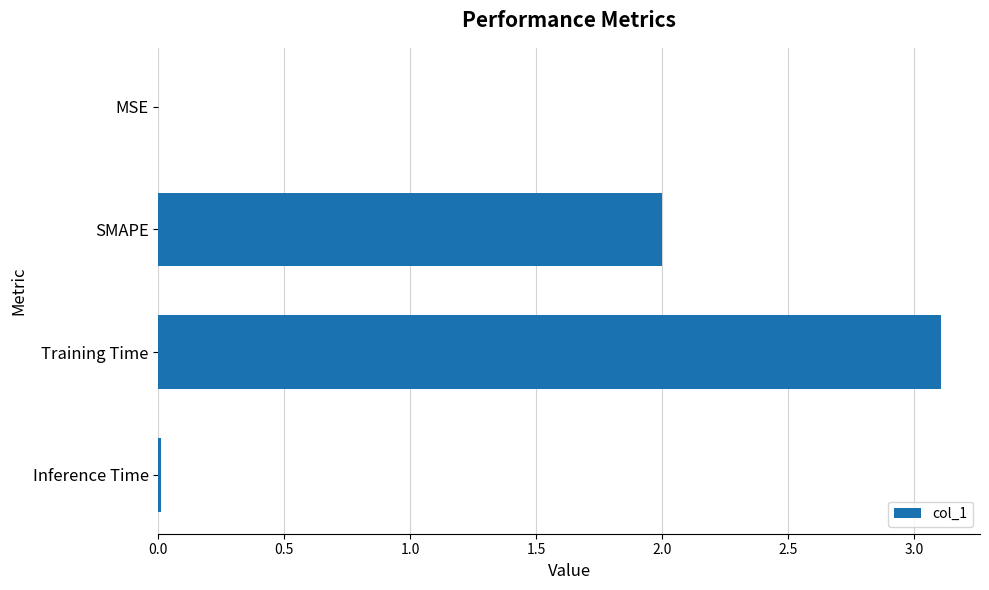

What is the sum of all values?

5.1